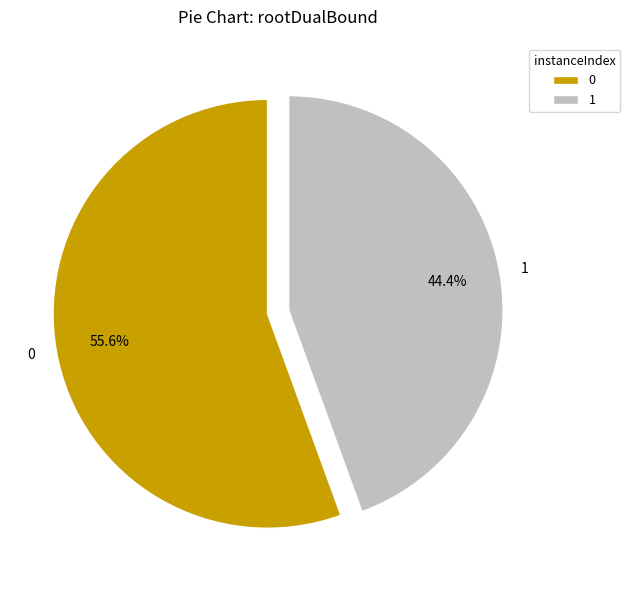

Count the number of slices in the pie.

2